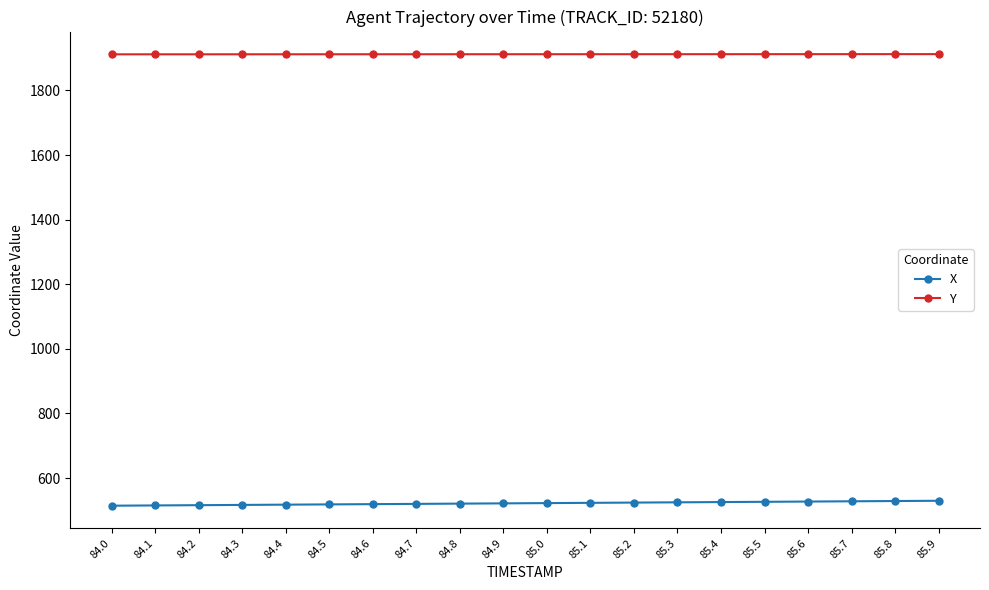

Is this an area chart (filled region under the line)?

No